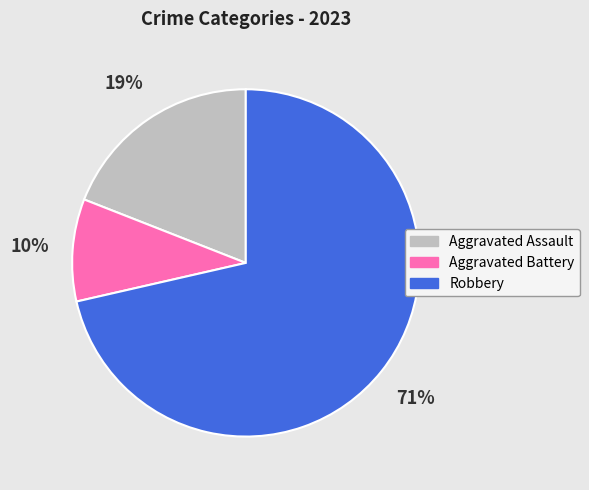

Between Robbery and Aggravated Assault, which is larger?

Robbery